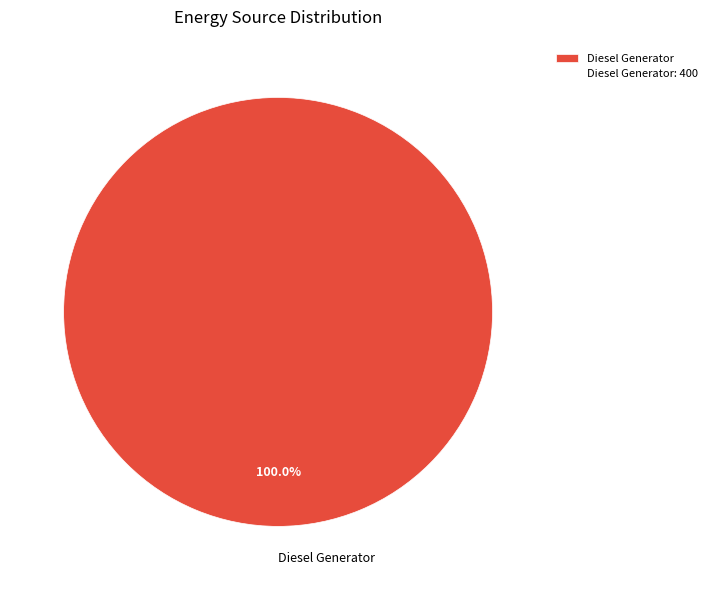

To the nearest percent, what percentage of the pie is Diesel Generator?

100%